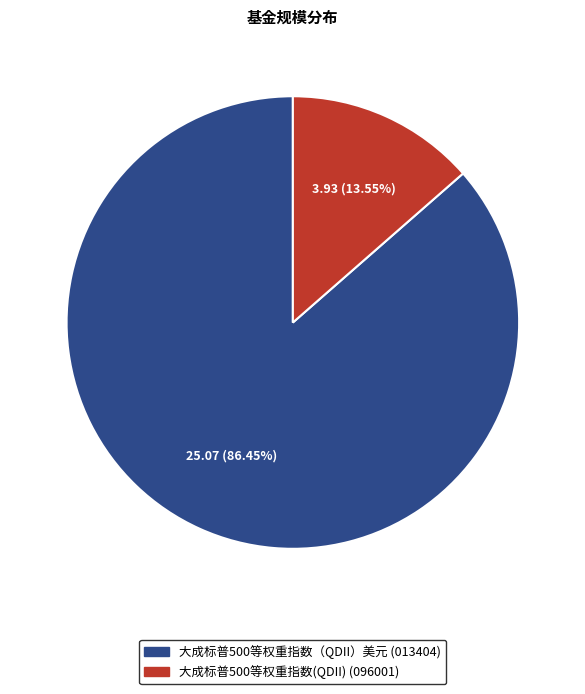

True or false: 大成标普500等权重指数（QDII）美元 accounts for 99% of the total.

False